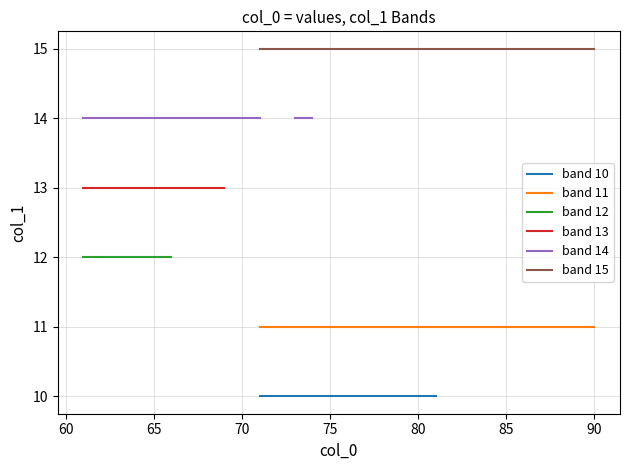

How many values in band 13 are above zero?

10